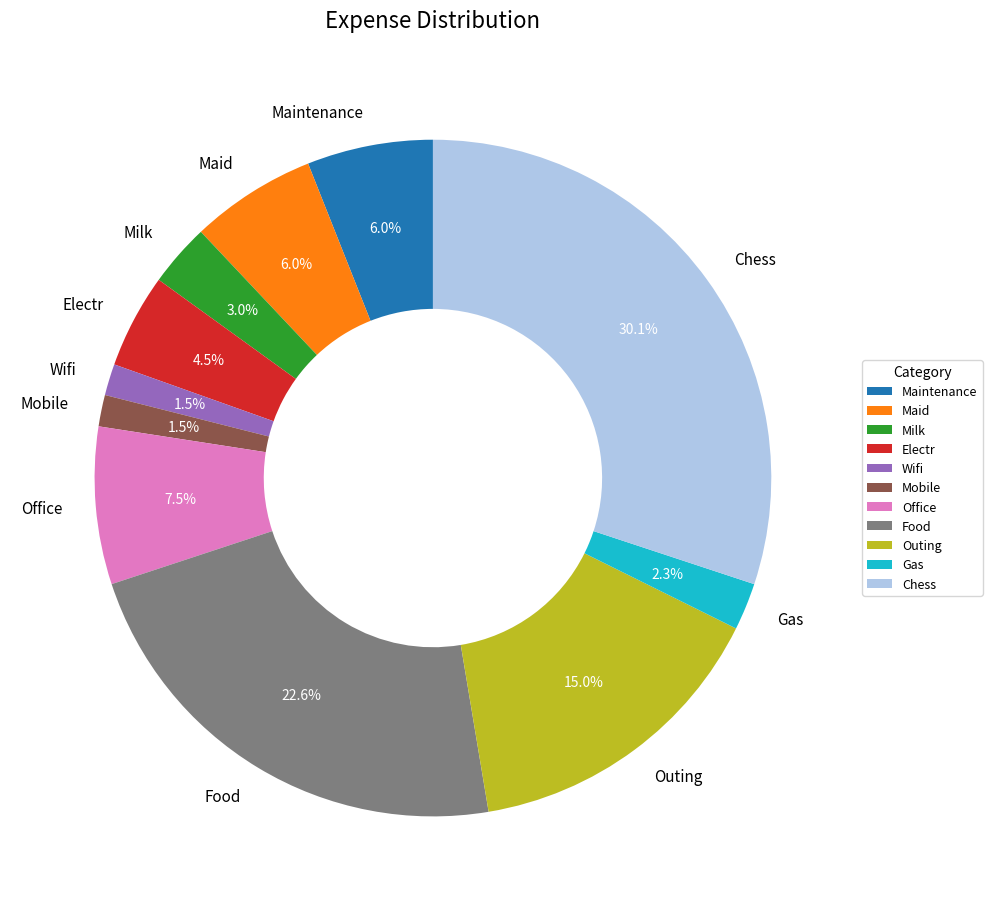

To the nearest percent, what is the average slice percentage?

9%